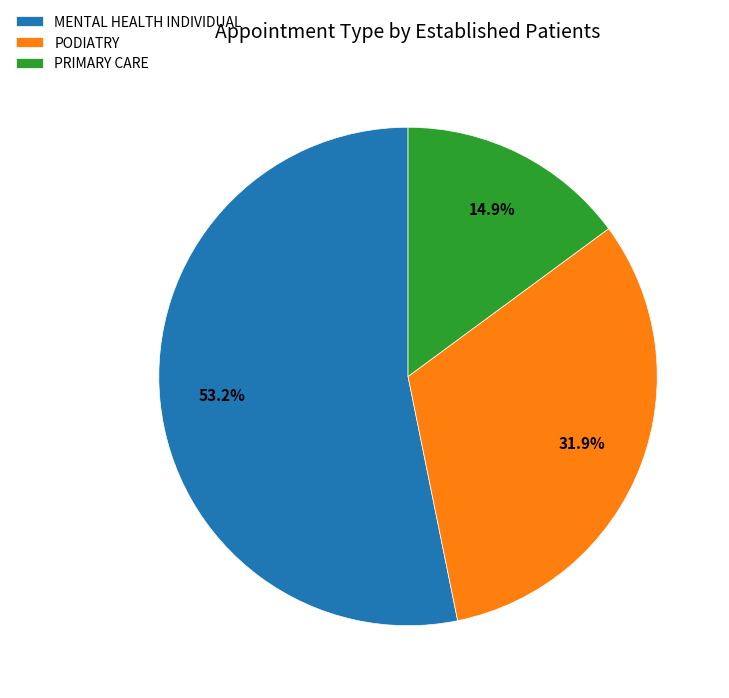

Is PODIATRY the majority of the pie?

No